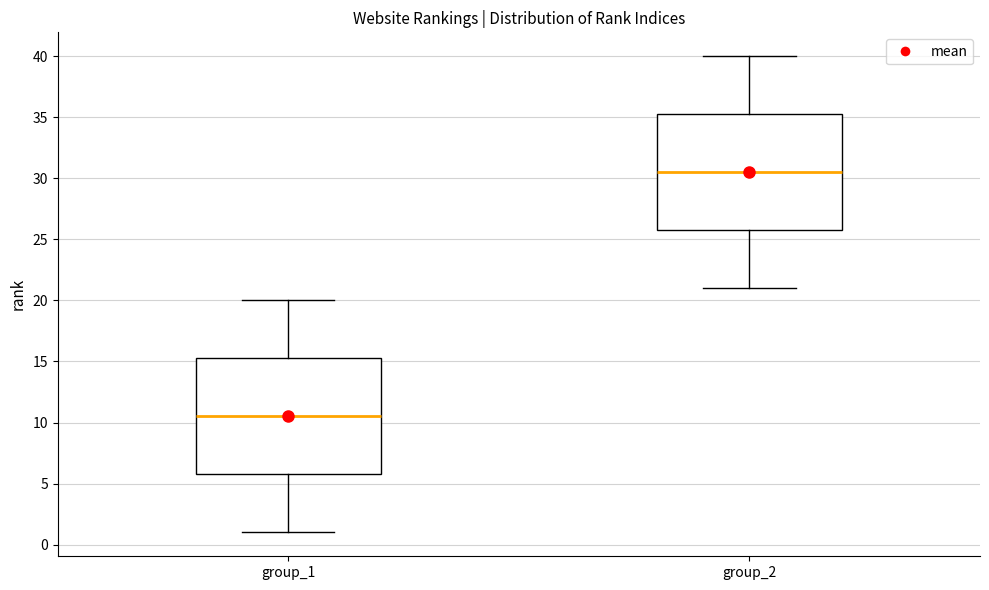

Reading left to right, read every box against the y-axis: the position of its median line, the range the box covers, and the ends of its whiskers. The values are not printed on the chart, so give them approximately, as read against the axis.

group_1: median 10.5, box 6.0 to 15.5, whiskers 1.0 to 20.0
group_2: median 30.5, box 26.0 to 35.5, whiskers 21.0 to 40.0